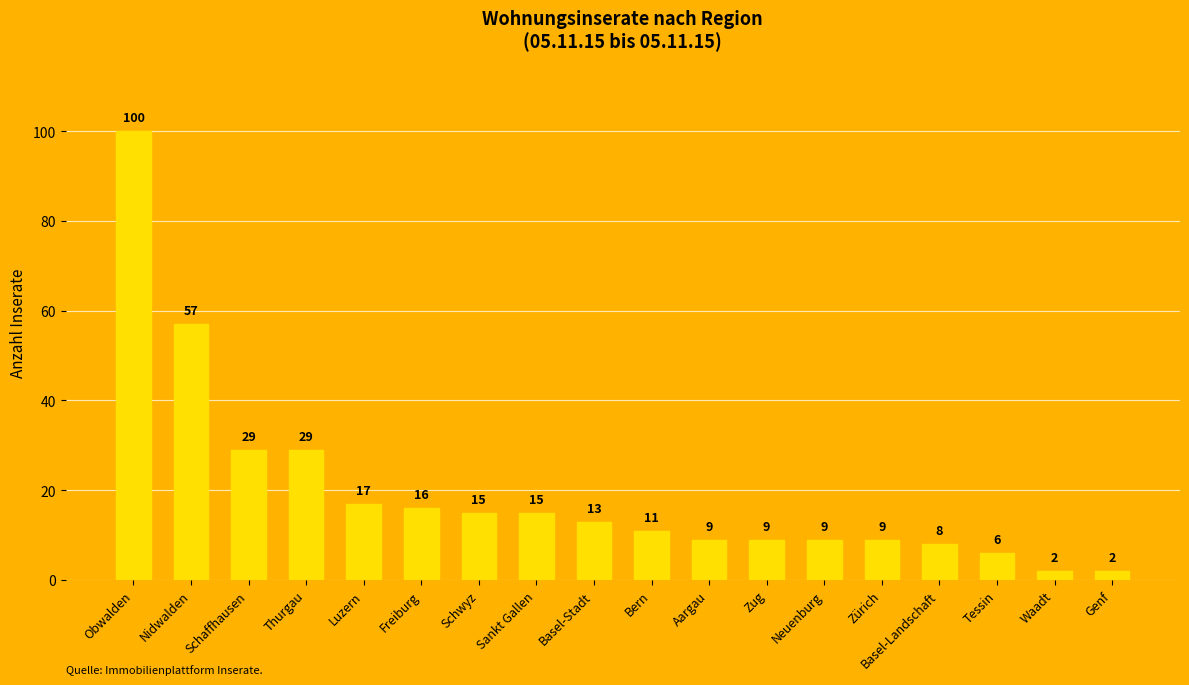

Is it true that the value at Luzern is 11?

False